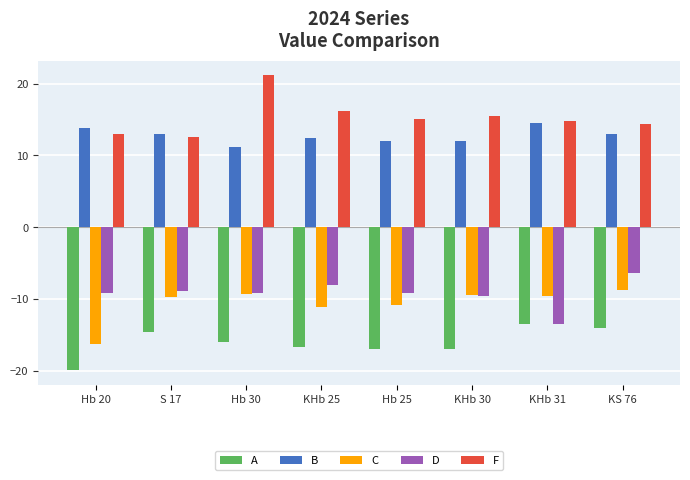

At which label does B reach its minimum?

Hb 30